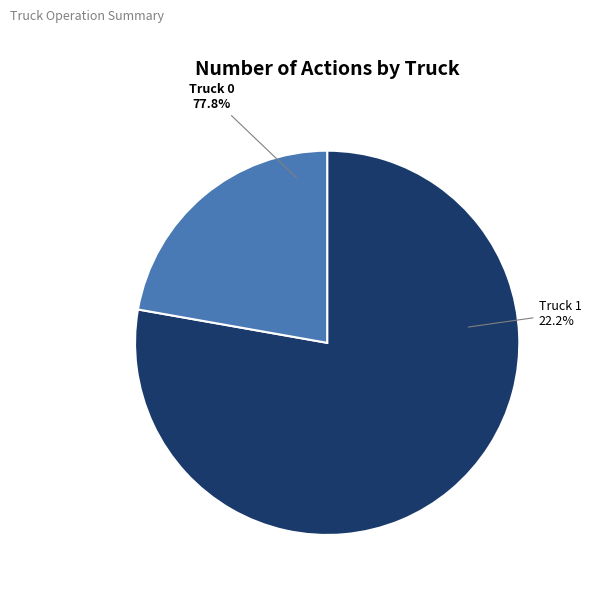

What is the largest slice in the pie chart?

Truck 0